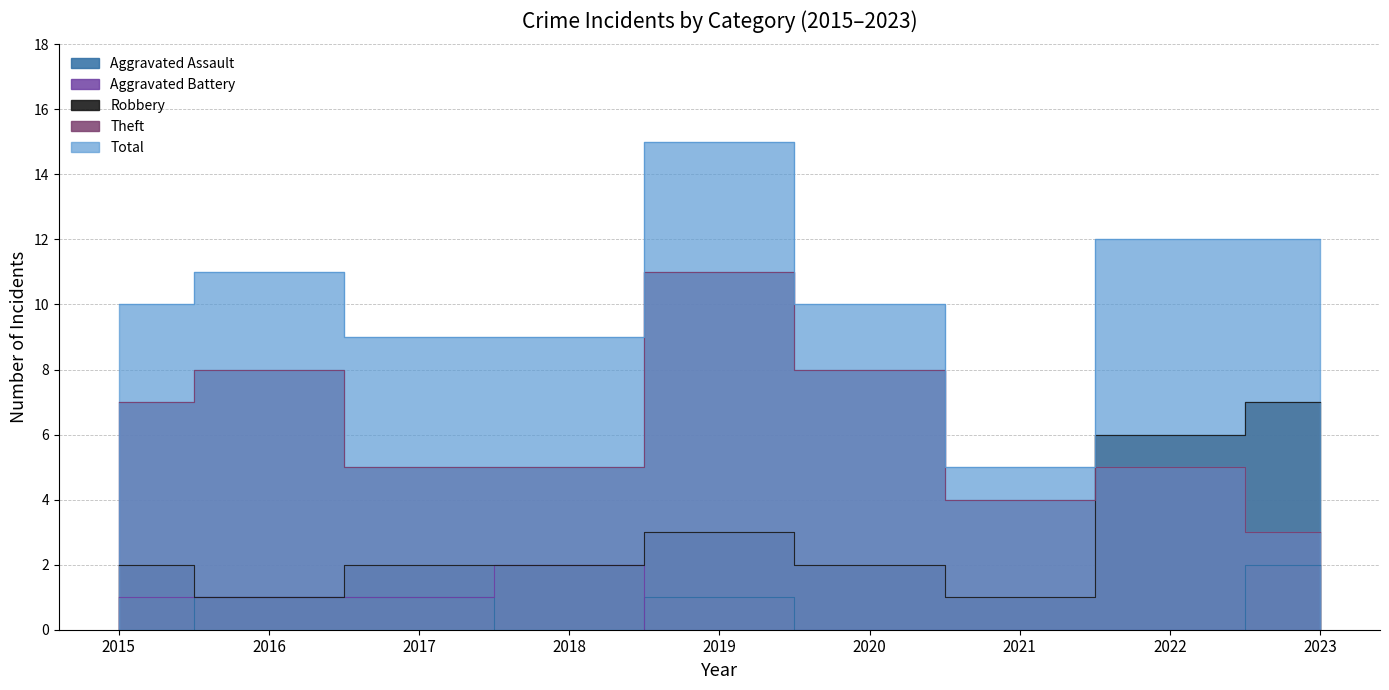

True or false: Aggravated Assault and Total cross at least once.

False